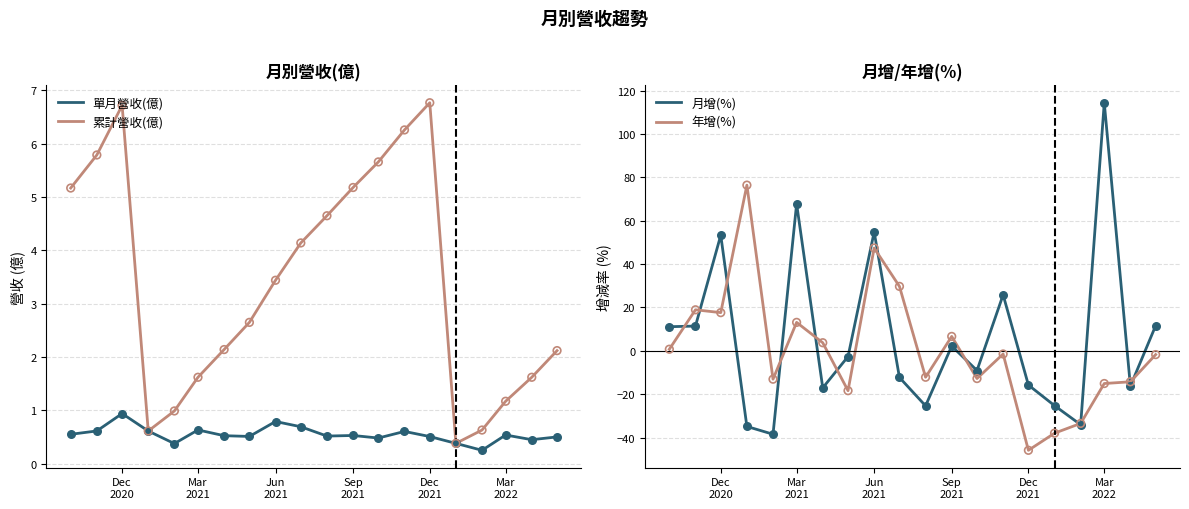

Which series contains the lowest Y value?

年增(%)